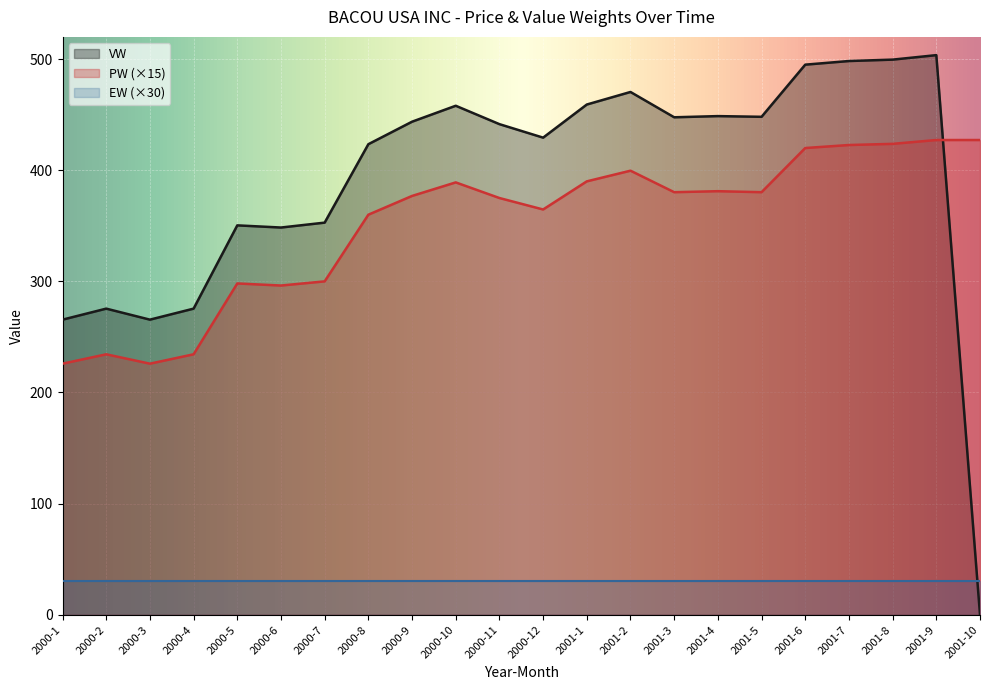

The PW series shows 420.0 at 2001-6. True or false?

True